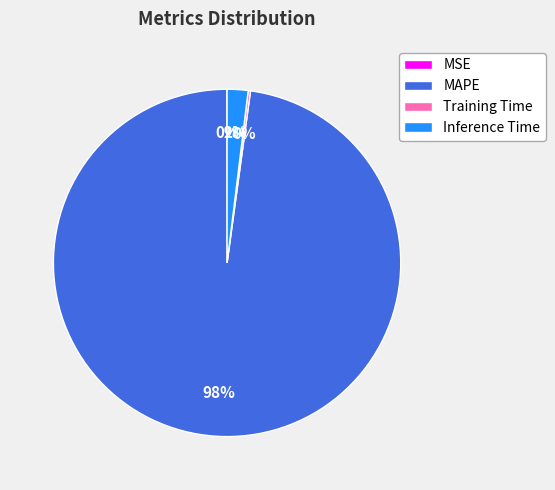

Which category has the biggest portion of the pie?

MAPE